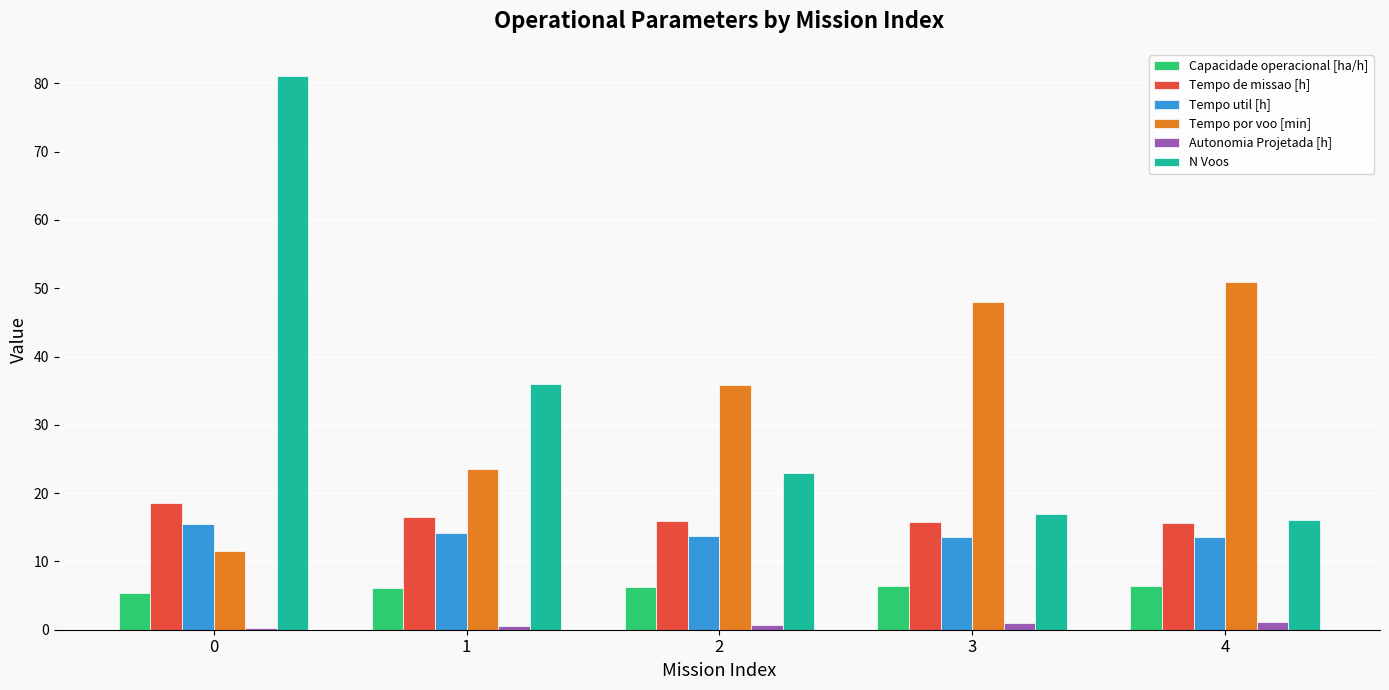

What is the average value of the Tempo util [h] series?

14.1